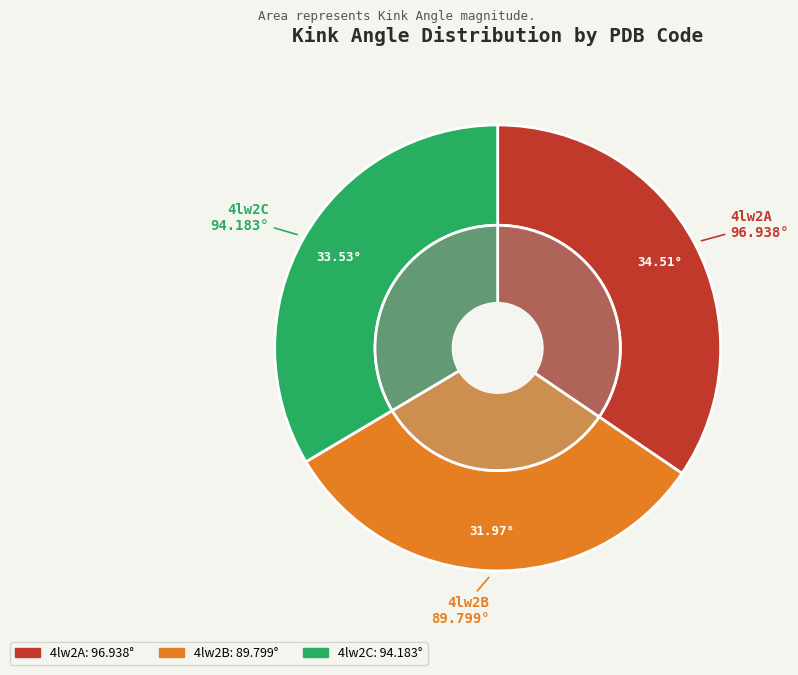

What percentage is NOT represented by 4lw2C?

66.5%